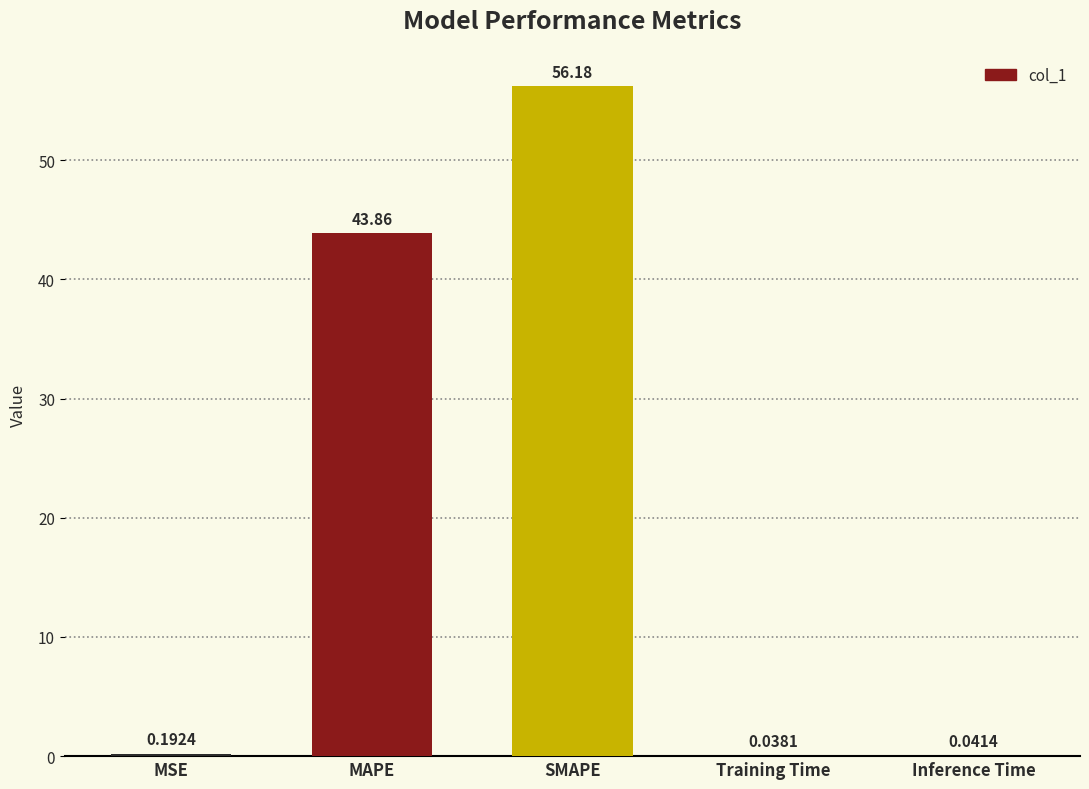

At which label is the value closest to 28?

MAPE